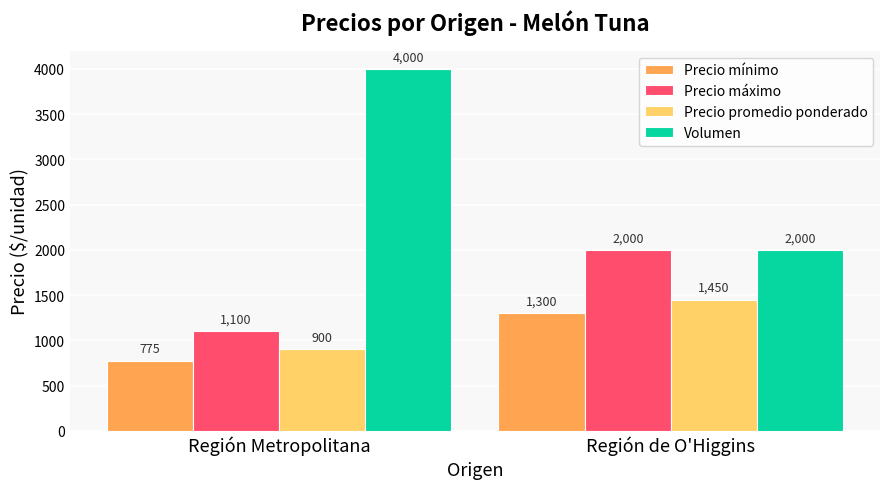

What is the label of the 1st bar from the right?

Región de O'Higgins